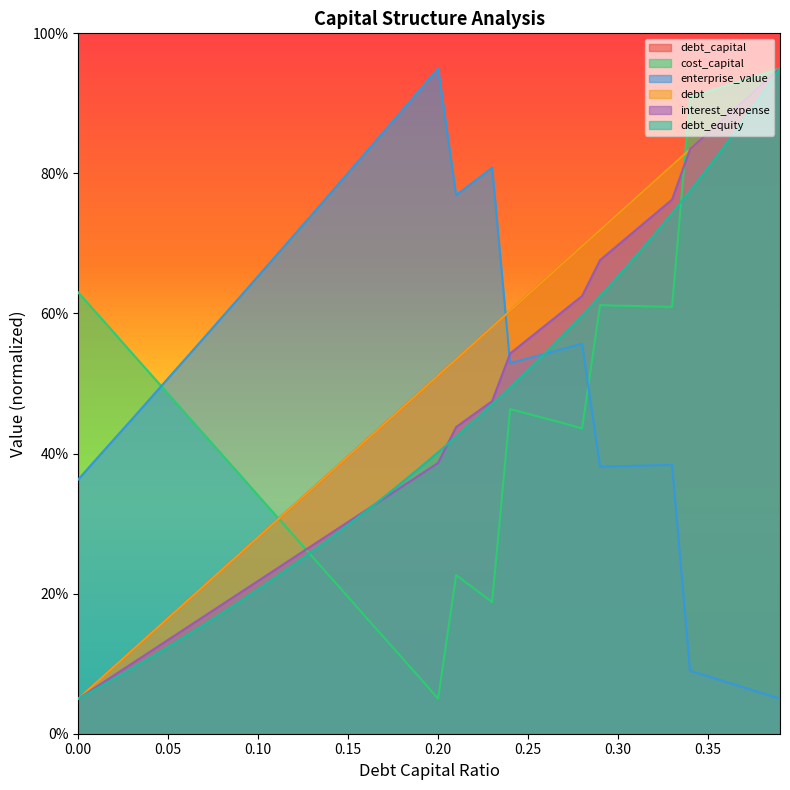

What are all the series names shown in the legend?

debt_capital, cost_capital, enterprise_value, debt, interest_expense, debt_equity